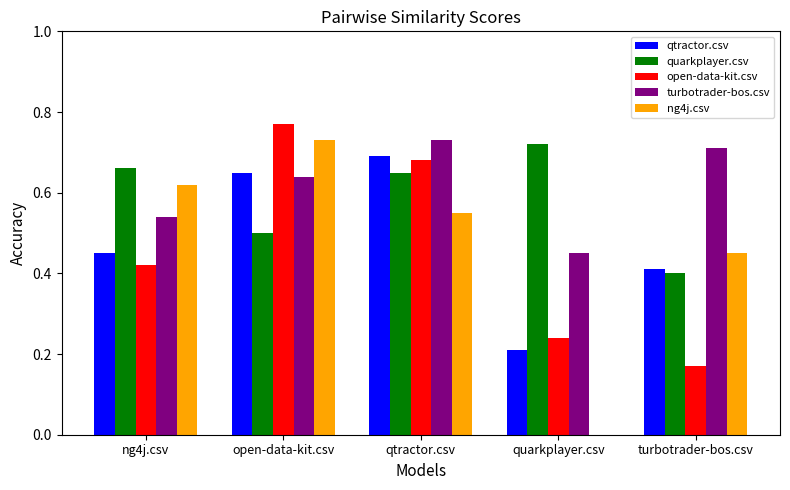

Which series changed the most between qtractor.csv and turbotrader-bos.csv?

open-data-kit.csv